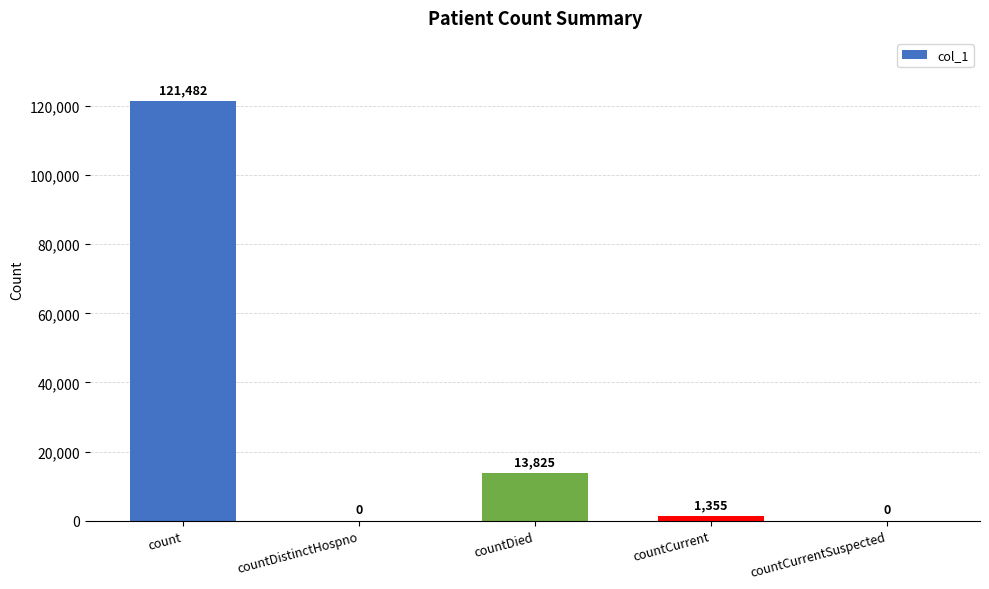

Reading left to right, extract all data points from this chart.

121482	0	13825	1355	0